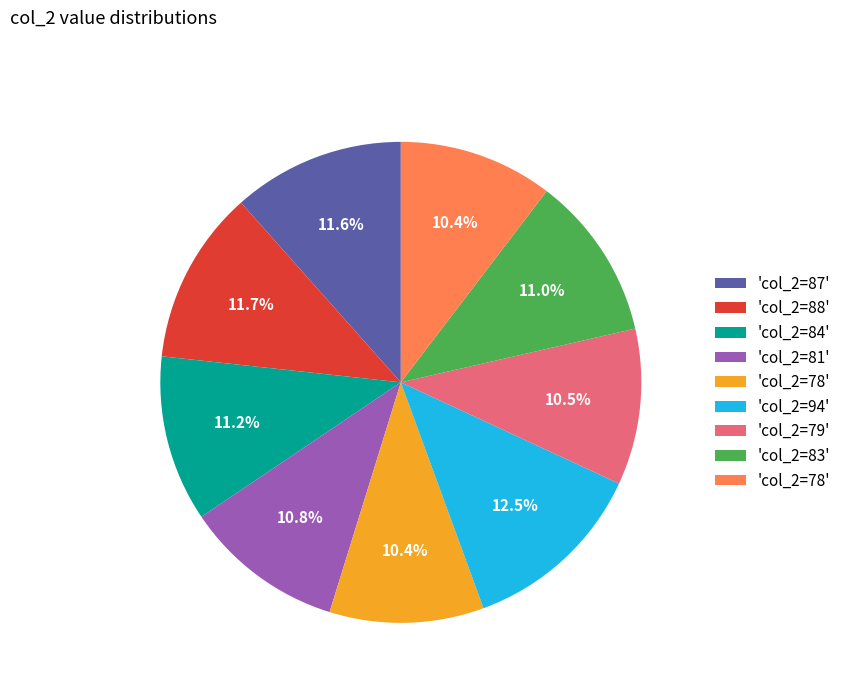

Is there any slice that represents more than half of the pie?

No